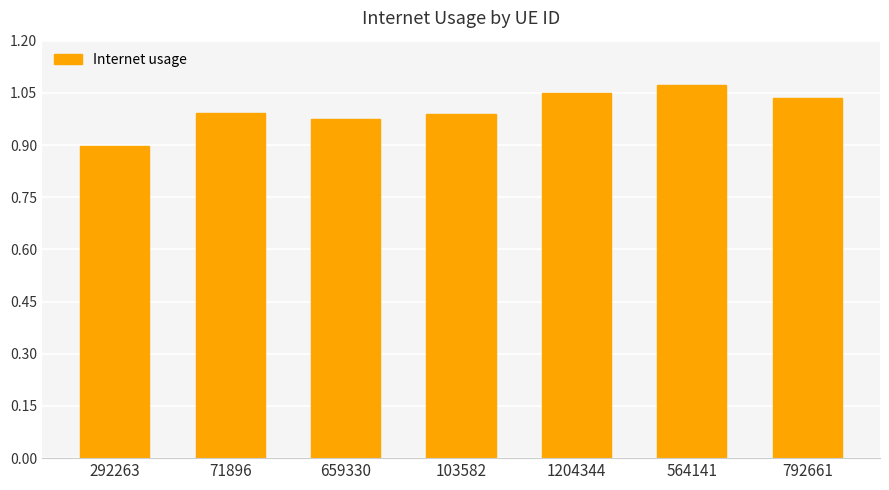

What is the smallest value displayed?

0.9